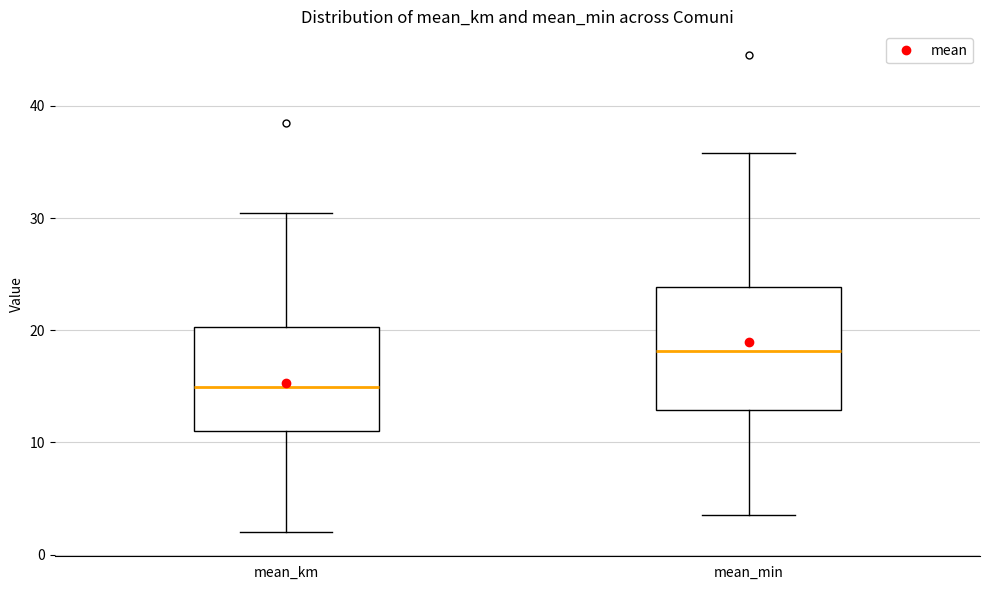

Which box has the lowest median line?

mean_km